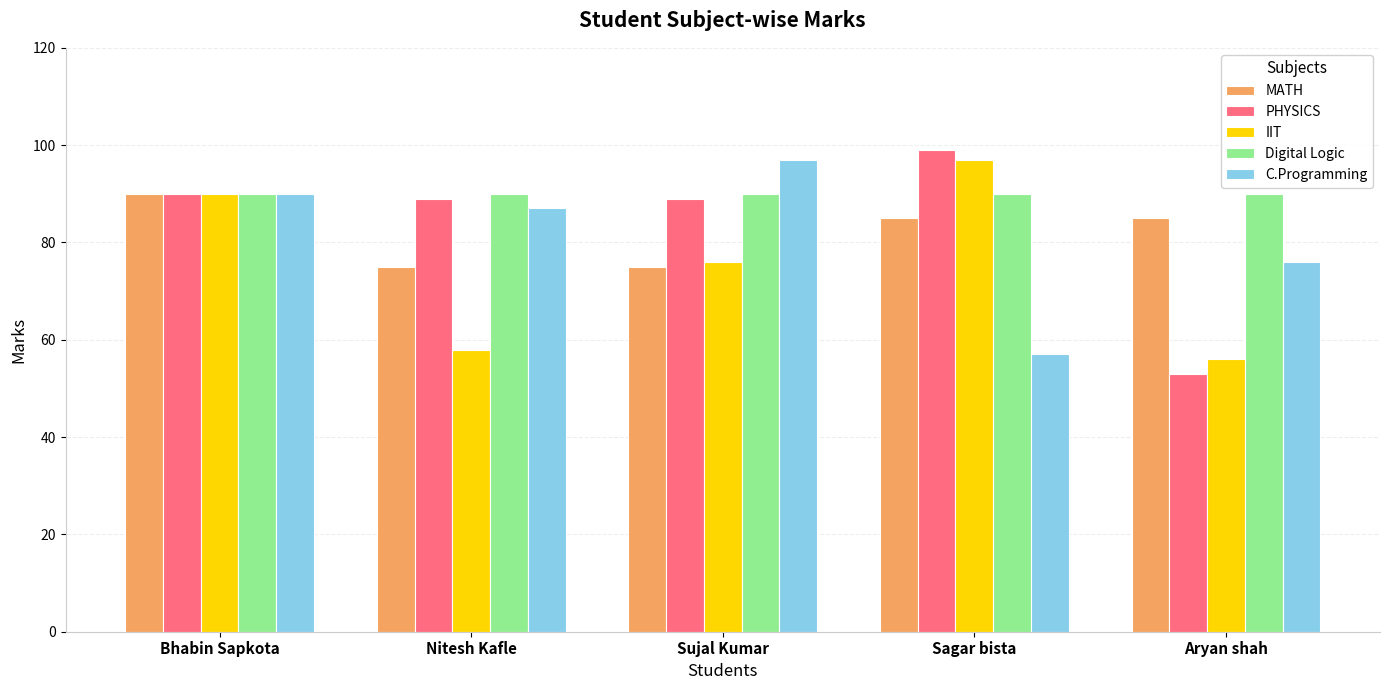

What is the spread (max minus min) of values at Sagar bista?

42